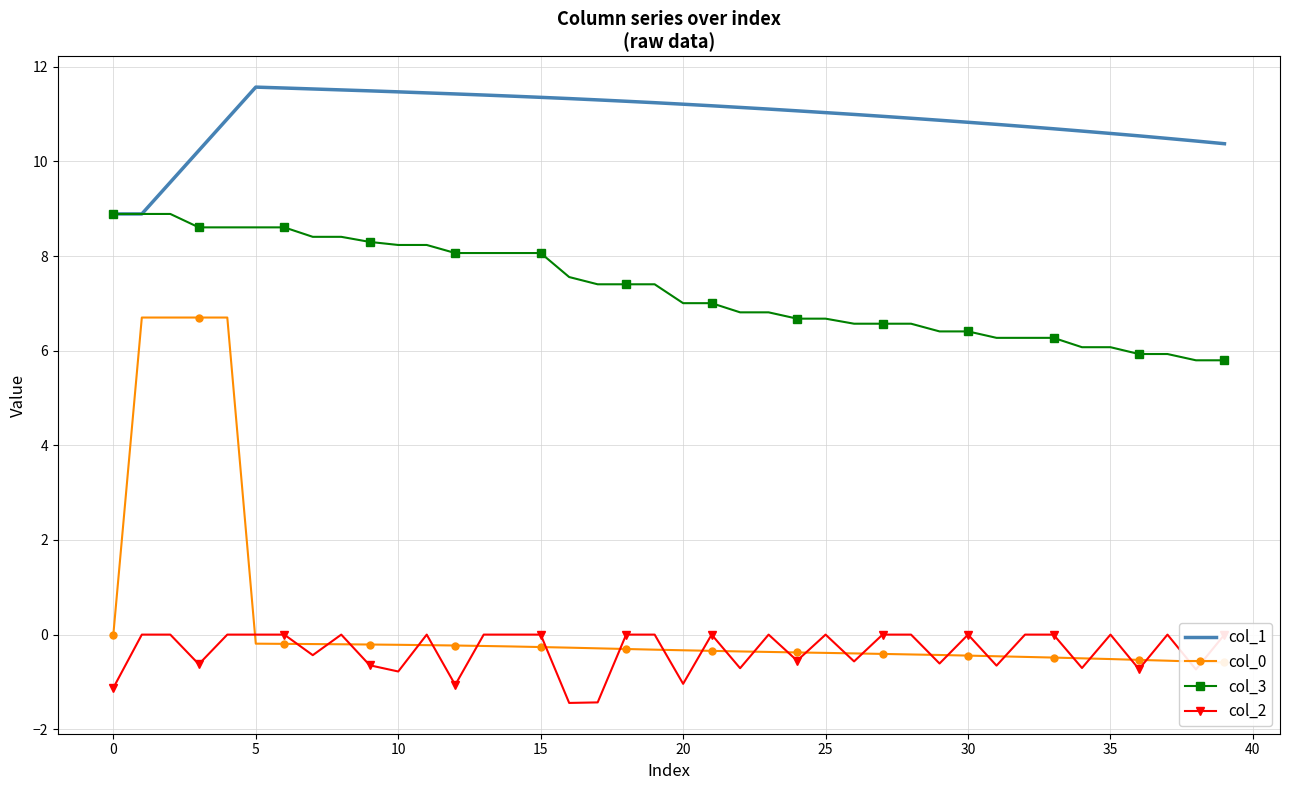

Reading left to right, extract all data points from this chart.

col_1: 8.9	8.9	9.6	10.2	10.9	11.6	11.6	11.5	11.5	11.5	11.5	11.4	11.4	11.4	11.4	11.4	11.3	11.3	11.3	11.2	11.2	11.2	11.1	11.1	11.1	11.0	11.0	11.0	10.9	10.9	10.8	10.8	10.7	10.7	10.6	10.6	10.5	10.5	10.4	10.4
col_0: 0.0	6.7	6.7	6.7	6.7	-0.2	-0.2	-0.2	-0.2	-0.2	-0.2	-0.2	-0.2	-0.2	-0.3	-0.3	-0.3	-0.3	-0.3	-0.3	-0.3	-0.3	-0.4	-0.4	-0.4	-0.4	-0.4	-0.4	-0.4	-0.4	-0.4	-0.5	-0.5	-0.5	-0.5	-0.5	-0.5	-0.6	-0.6	-0.6
col_3: 8.9	8.9	8.9	8.6	8.6	8.6	8.6	8.4	8.4	8.3	8.2	8.2	8.1	8.1	8.1	8.1	7.6	7.4	7.4	7.4	7.0	7.0	6.8	6.8	6.7	6.7	6.6	6.6	6.6	6.4	6.4	6.3	6.3	6.3	6.1	6.1	5.9	5.9	5.8	5.8
col_2: -1.1	0.0	0.0	-0.6	0.0	0.0	0.0	-0.4	0.0	-0.6	-0.8	0.0	-1.1	0.0	0.0	0.0	-1.4	-1.4	0.0	0.0	-1.0	0.0	-0.7	0.0	-0.6	0.0	-0.6	0.0	0.0	-0.6	0.0	-0.7	0.0	0.0	-0.7	0.0	-0.7	0.0	-0.7	0.0